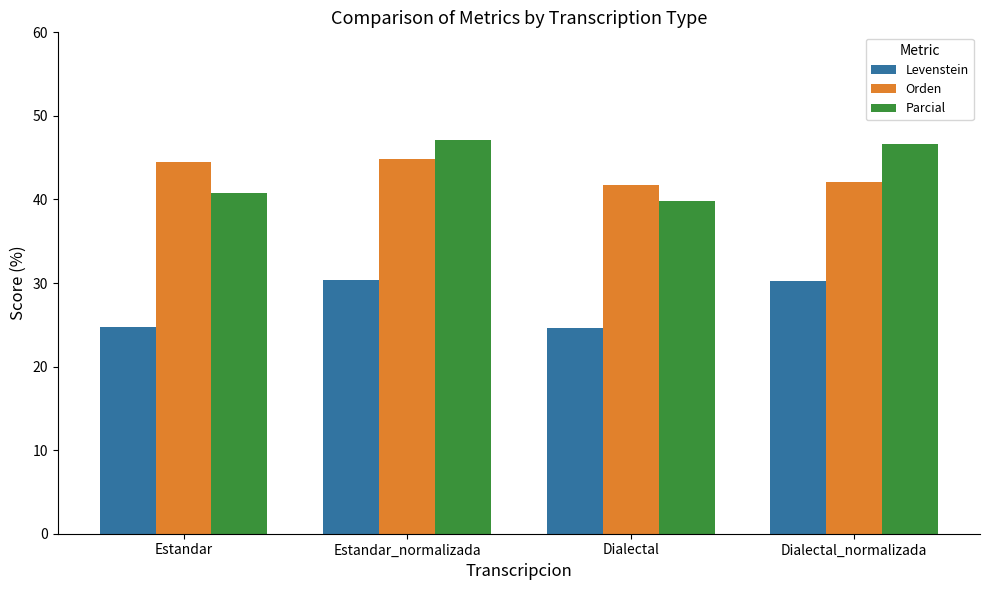

What is the average value of the Orden series?

43.3